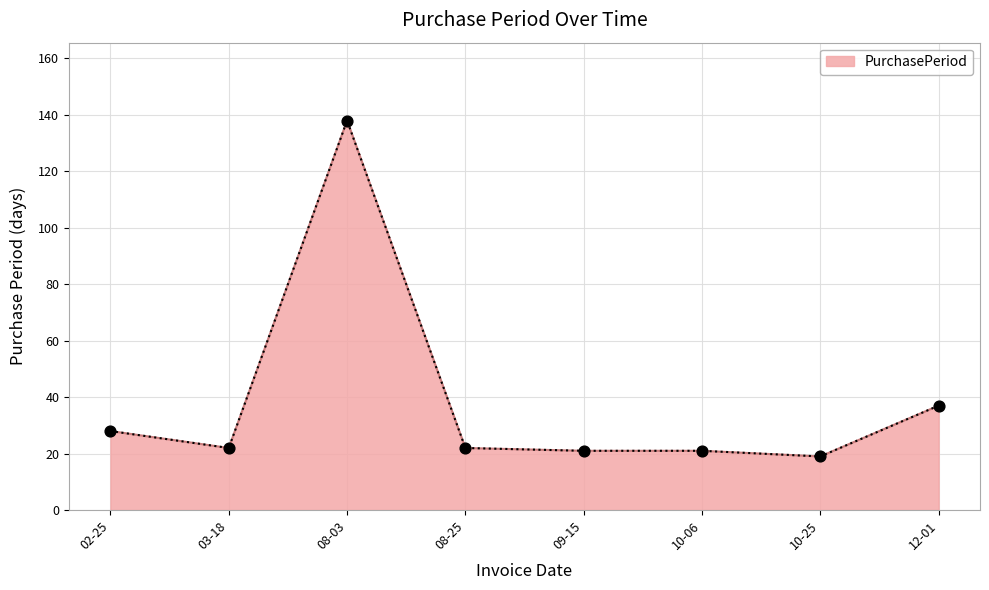

What is the change in value from 02-25 to 10-06?

-7